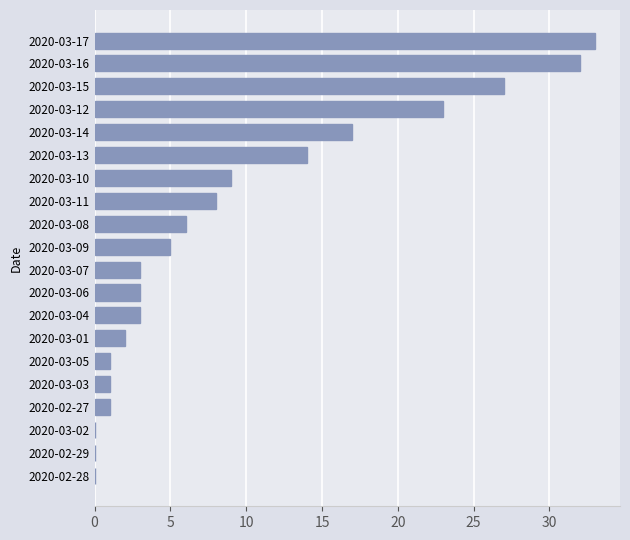

What is the maximum value shown in the chart?

33